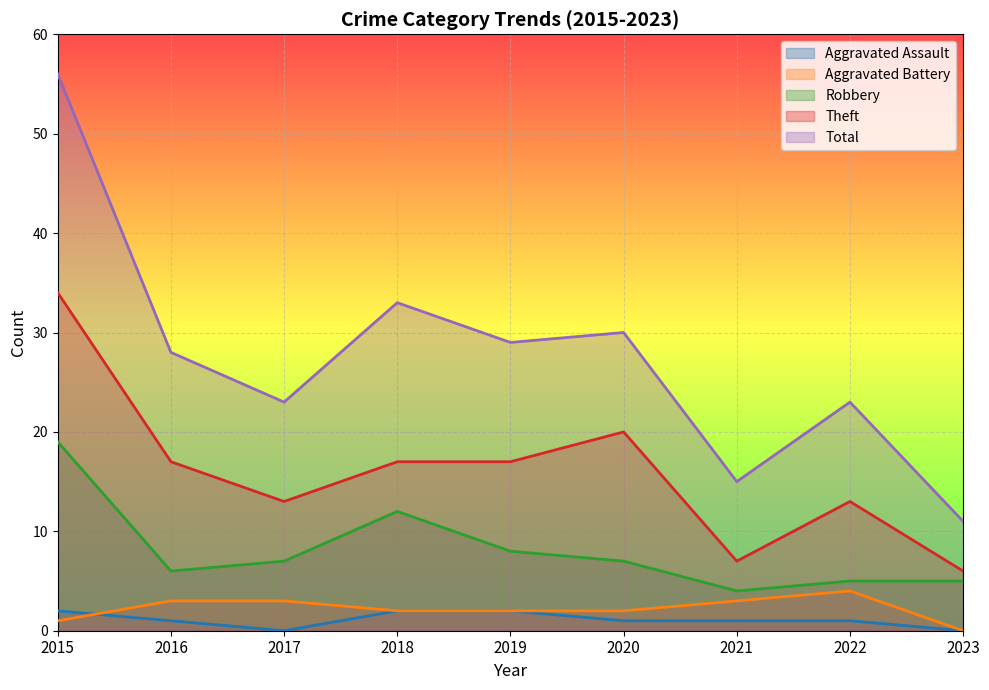

Is this an area chart (filled region under the line)?

No